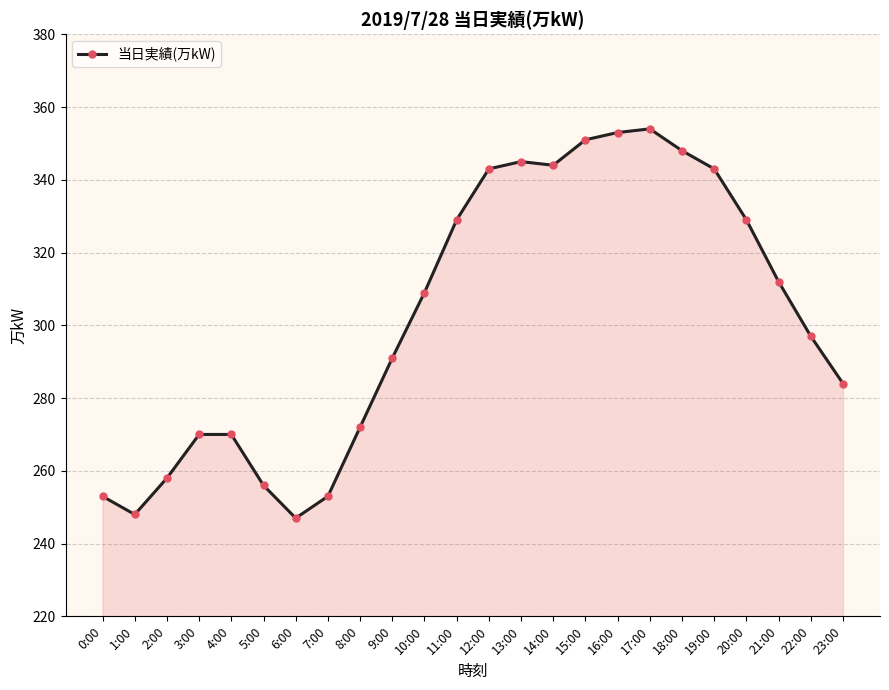

Reading right to left, extract all data points from this chart.

284	297	312	329	343	348	354	353	351	344	345	343	329	309	291	272	253	247	256	270	270	258	248	253